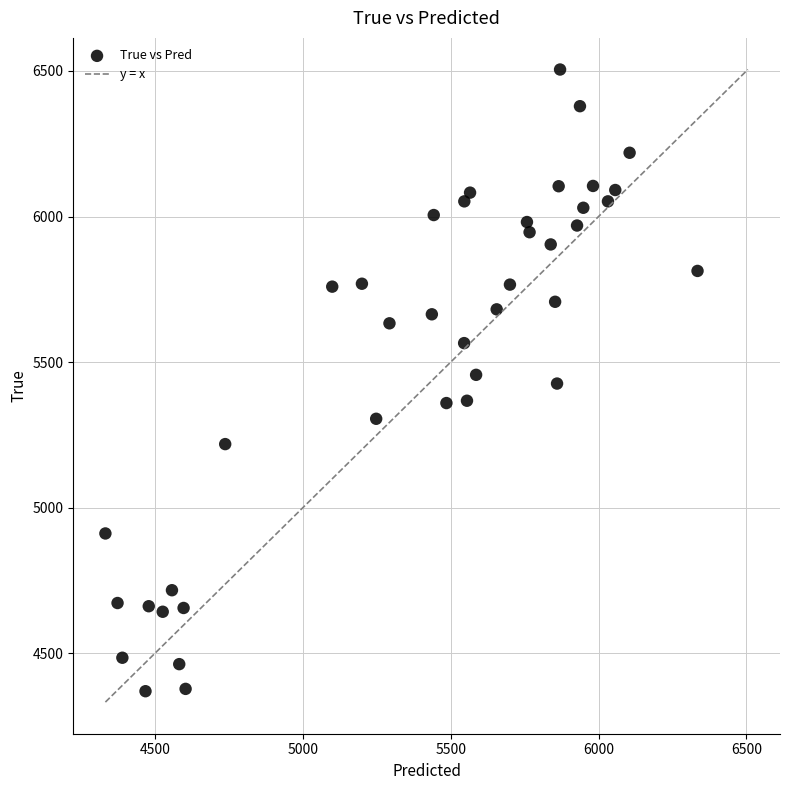

What is the range of Y values (max minus min)?

2136